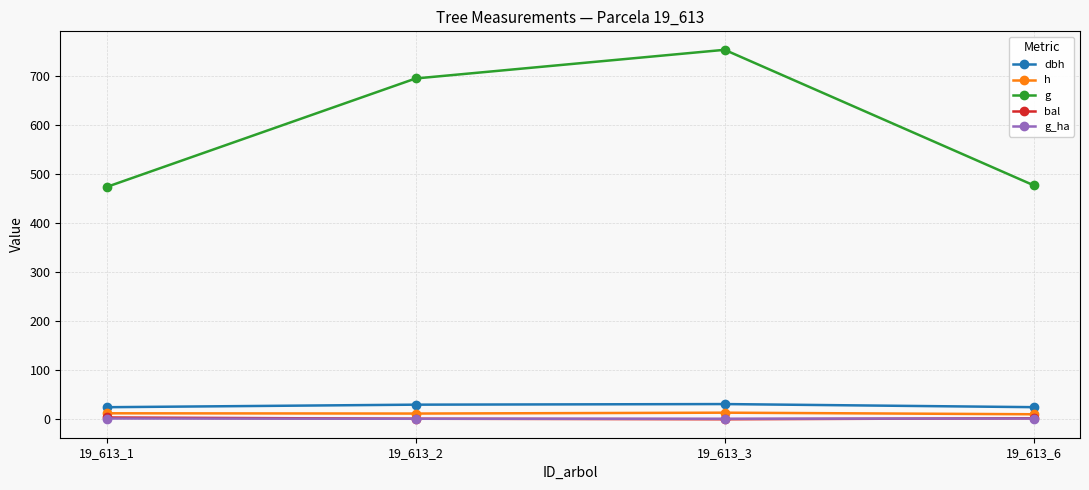

Between which two adjacent categories do bal and g_ha first intersect?

19_613_2 and 19_613_3